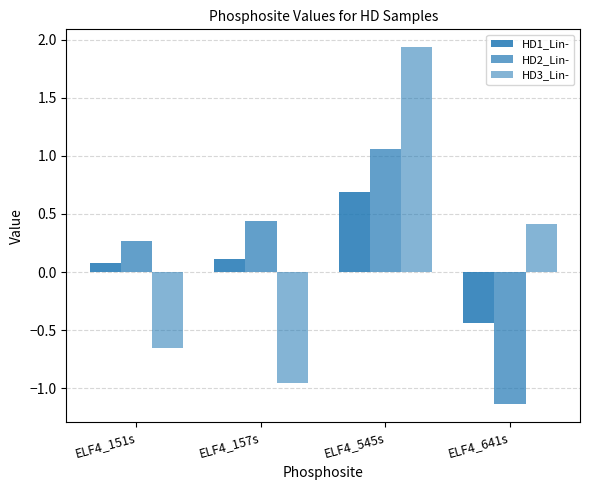

How many data points in HD3_Lin- are less than 0?

2